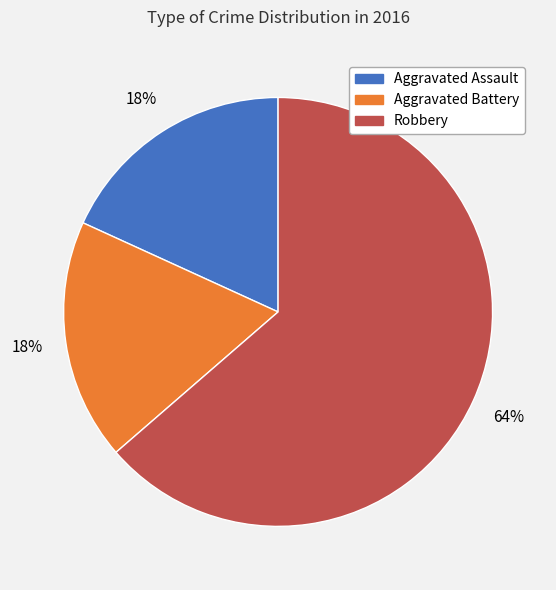

Is there a majority slice in this chart?

Yes